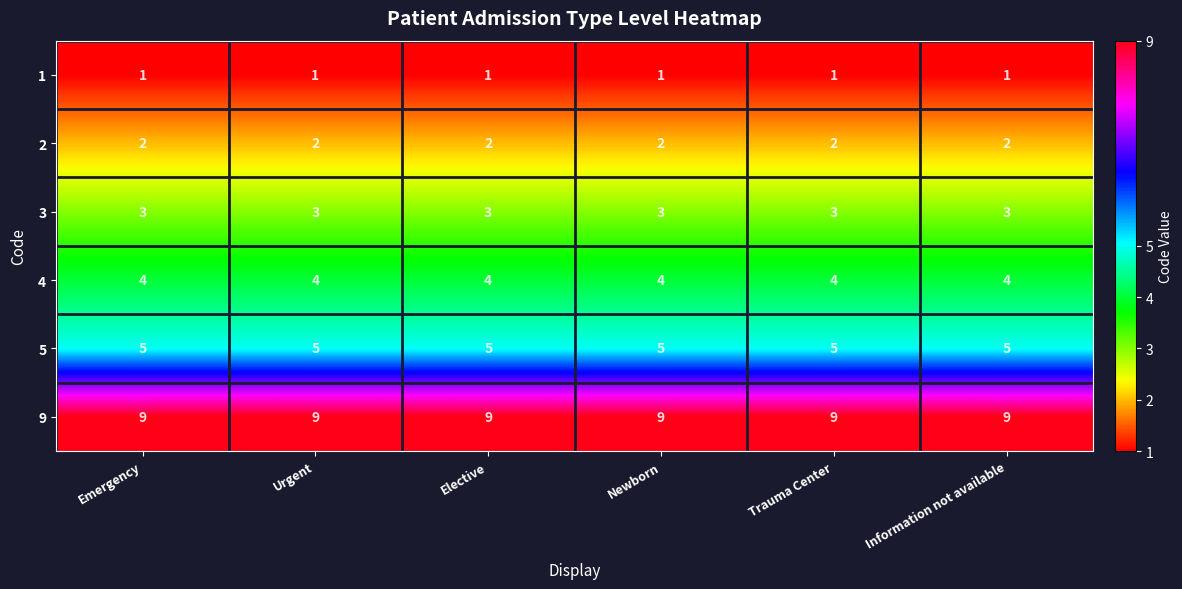

True or false: 4 has a value of 1 at Newborn.

False